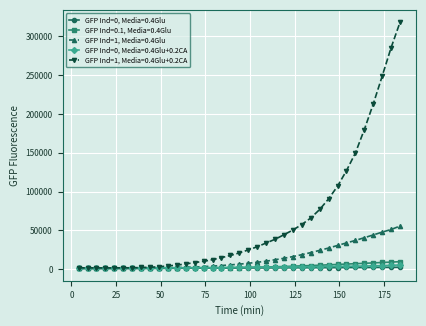

At how many categories does at least one series exceed 233946?

3